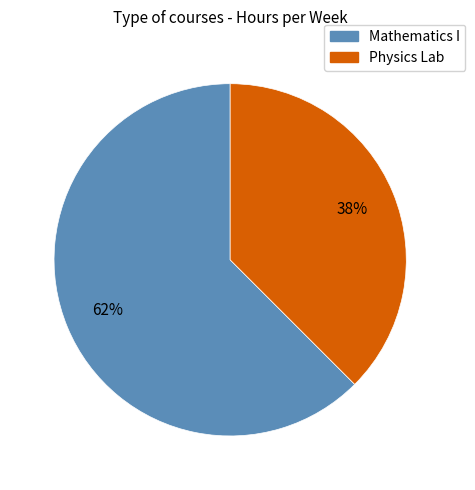

Rank the categories by value from highest to lowest.

Mathematics I, Physics Lab